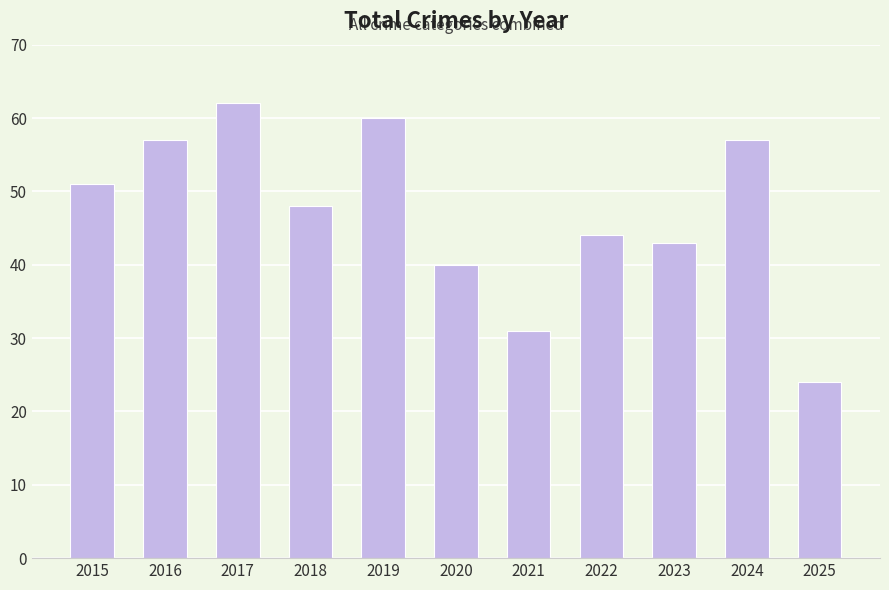

What is the smallest value displayed?

24